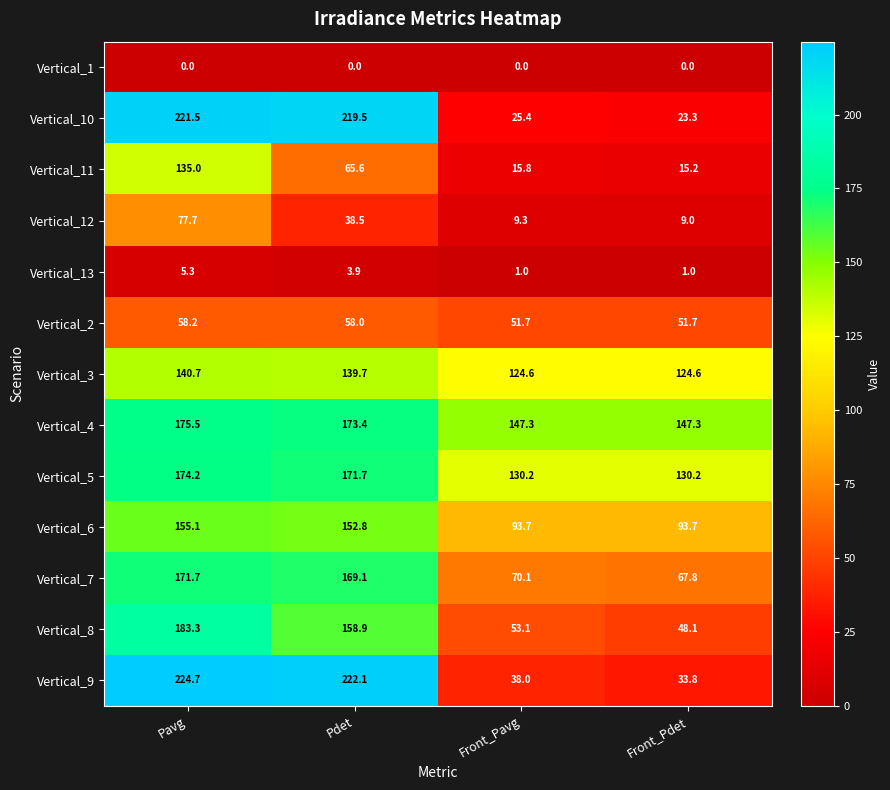

Is it true that Vertical_7 equals 32.7 at Front_Pavg?

False